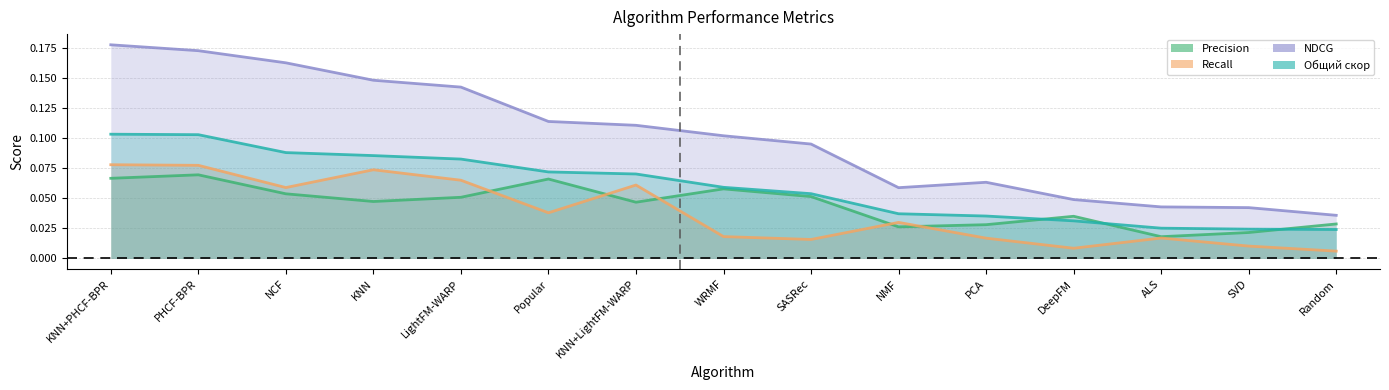

Count the NDCG values in the range 0 to 1.

15